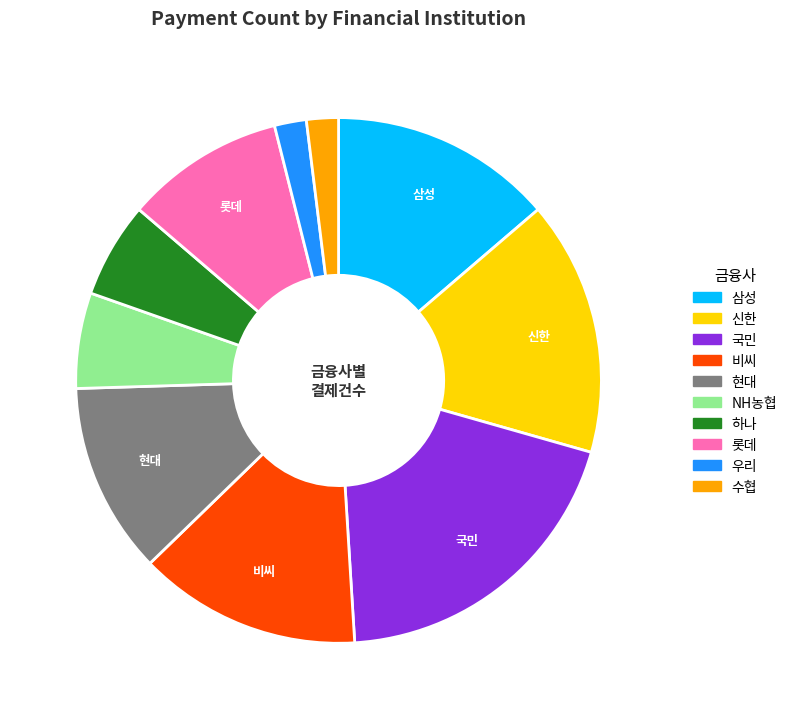

Which slice is the largest?

국민